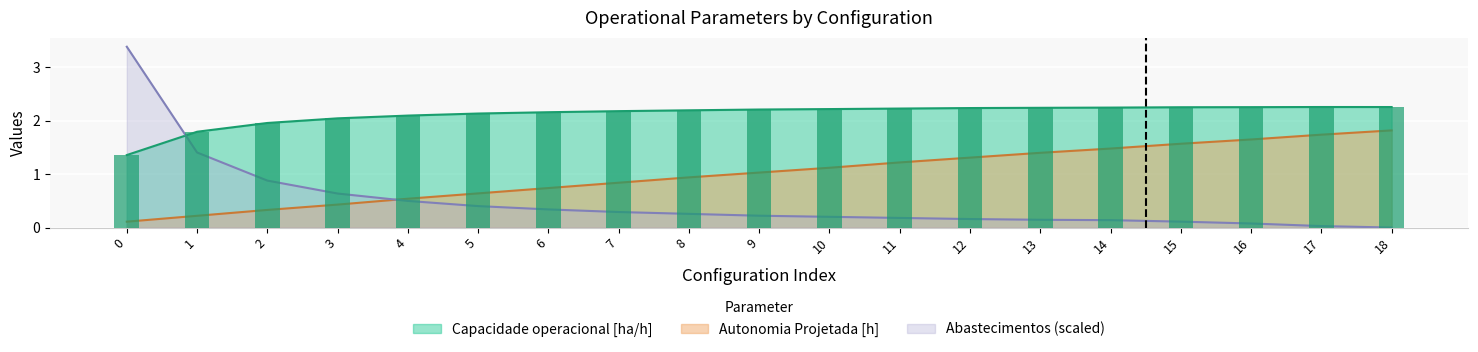

The Capacidade operacional [ha/h] series shows 0.8 at 12. True or false?

False